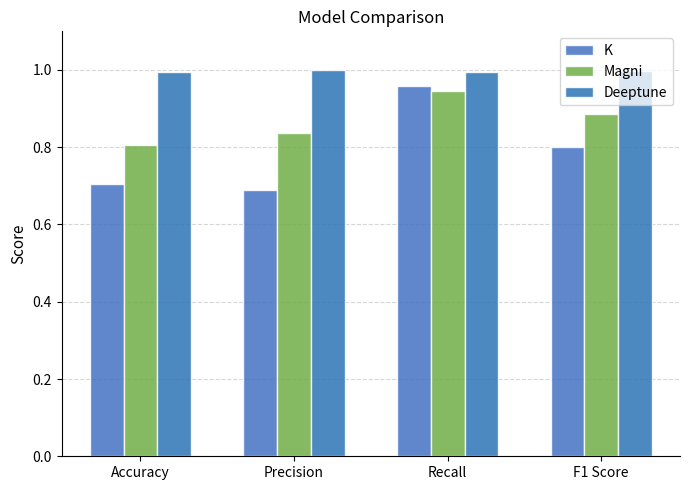

How many series are shown in this chart?

3